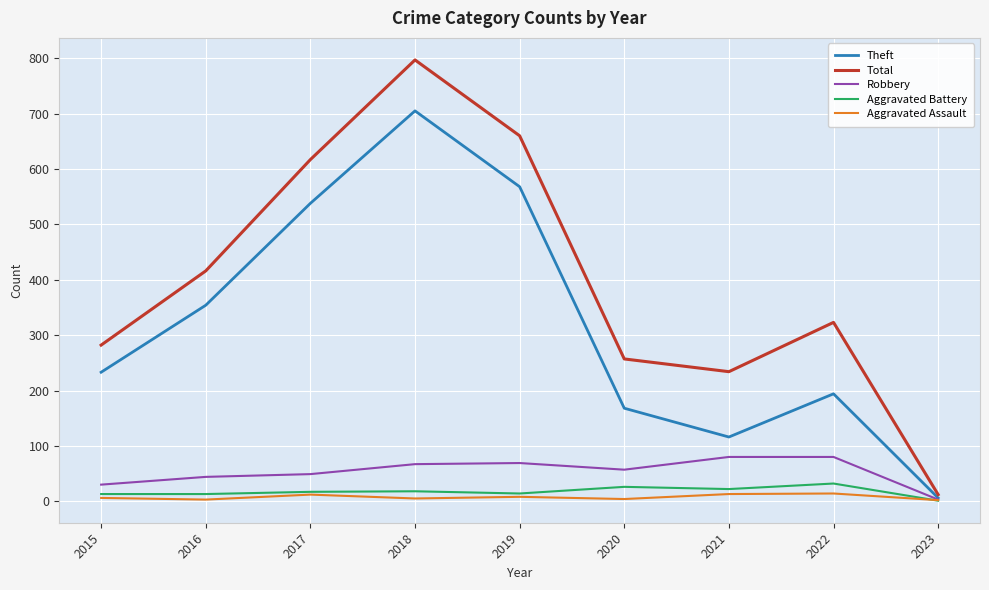

What is the total value across all series at 2021?

465